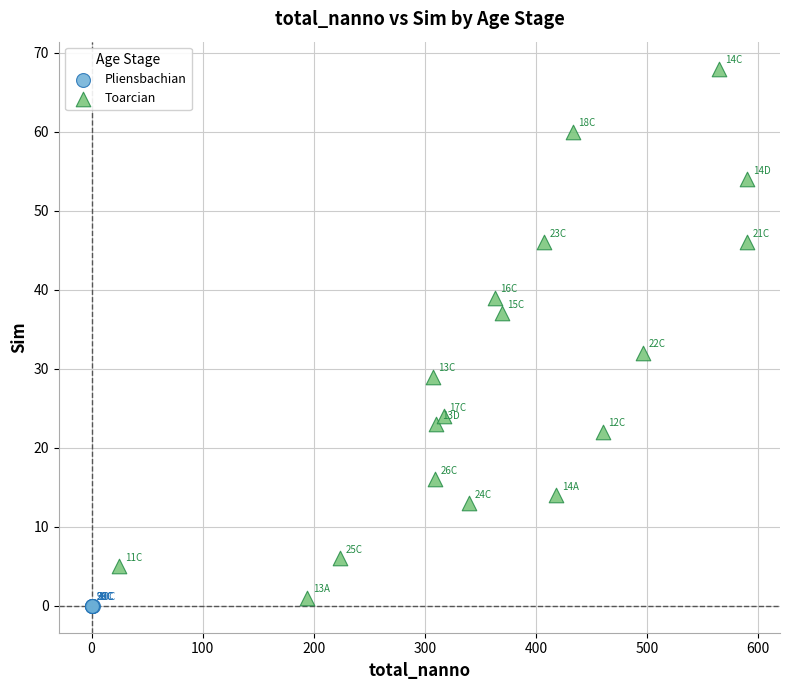

Which series reaches the maximum Y coordinate?

Toarcian